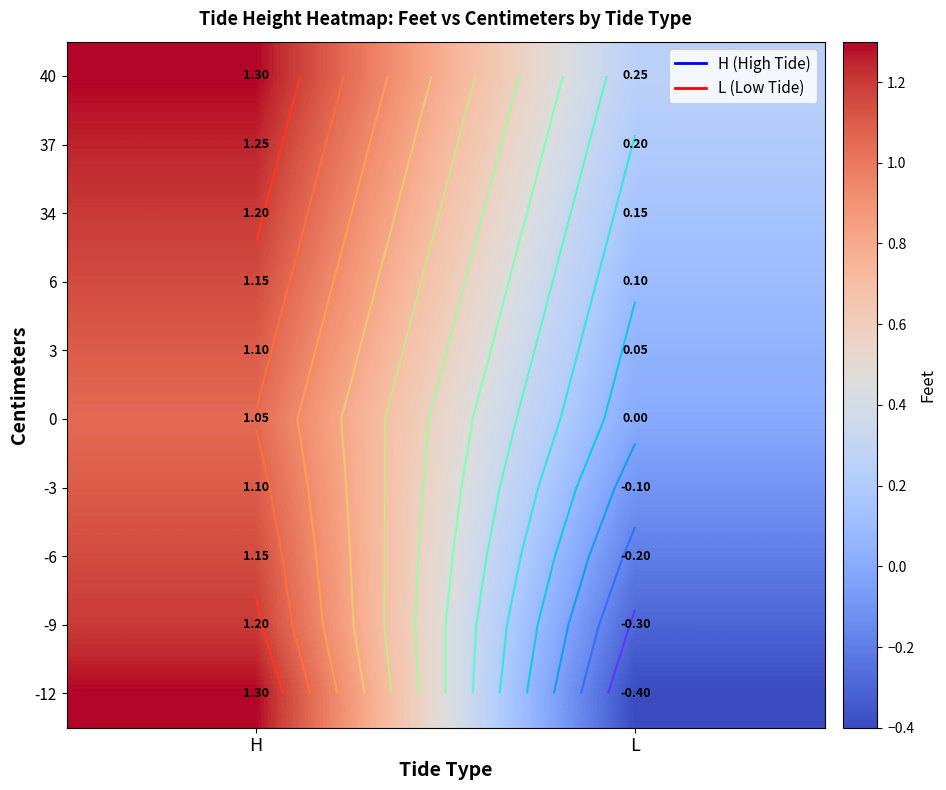

What is the approximate value of 37 at H?

1.2